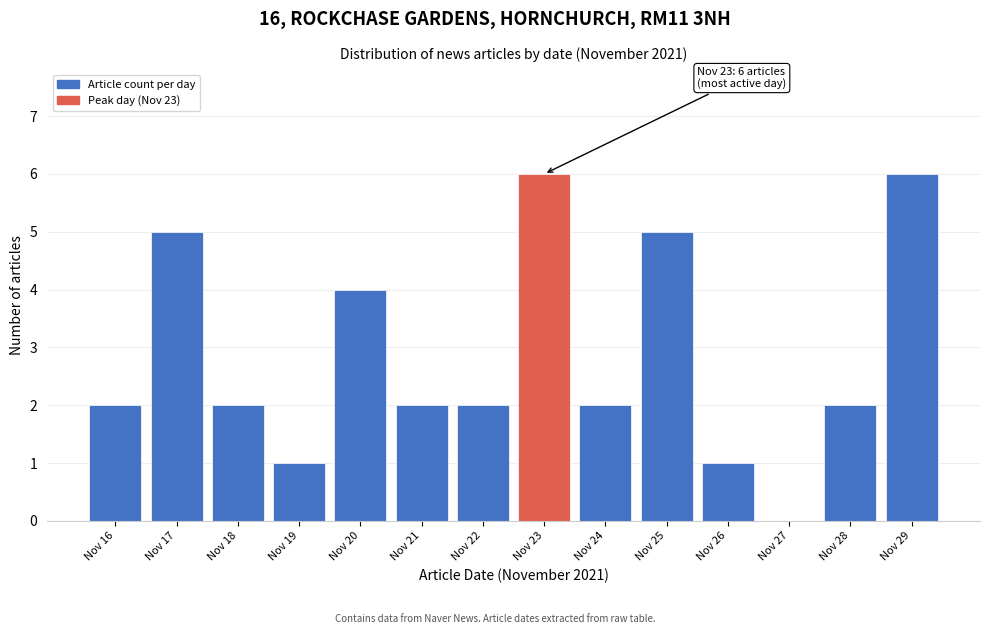

Reading left to right, transcribe all the data shown in this chart.

Nov 16=2	Nov 17=5	Nov 18=2	Nov 19=1	Nov 20=4	Nov 21=2	Nov 22=2	Nov 23=6	Nov 24=2	Nov 25=5	Nov 26=1	Nov 27=0	Nov 28=2	Nov 29=6